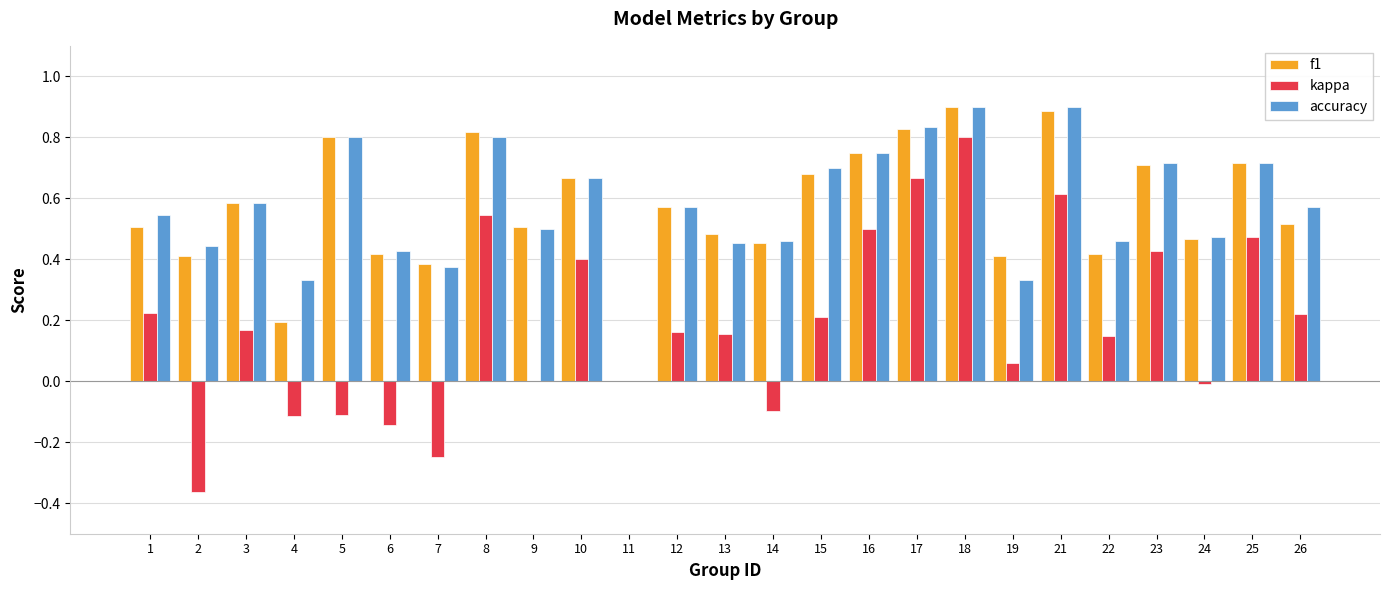

What is the sum of all kappa values?

4.7